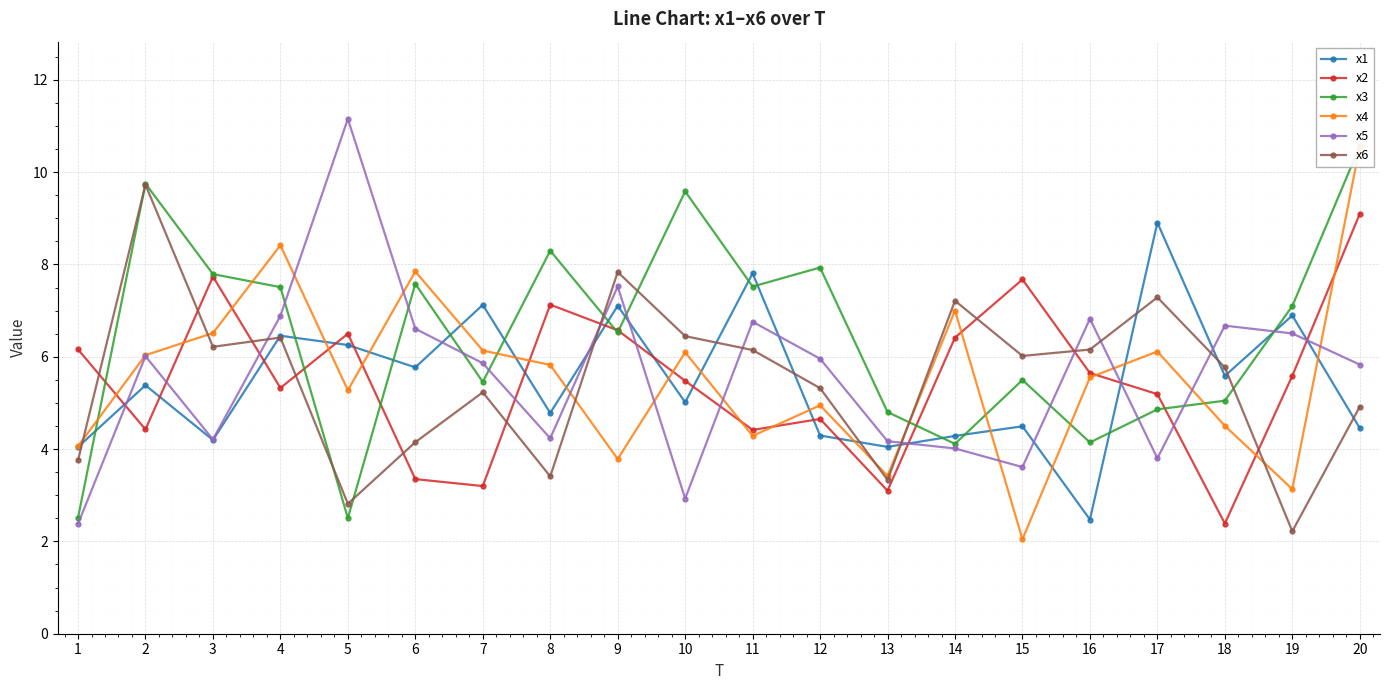

How many lines are shown in the chart?

6